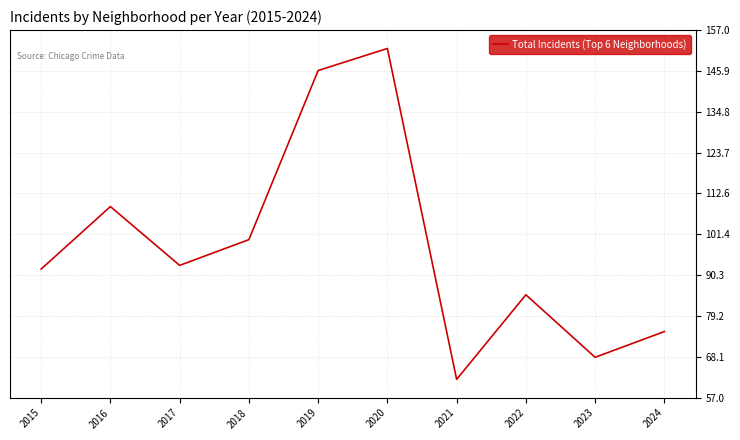

Rank the categories by value from lowest to highest.

2021, 2023, 2024, 2022, 2015, 2017, 2018, 2016, 2019, 2020